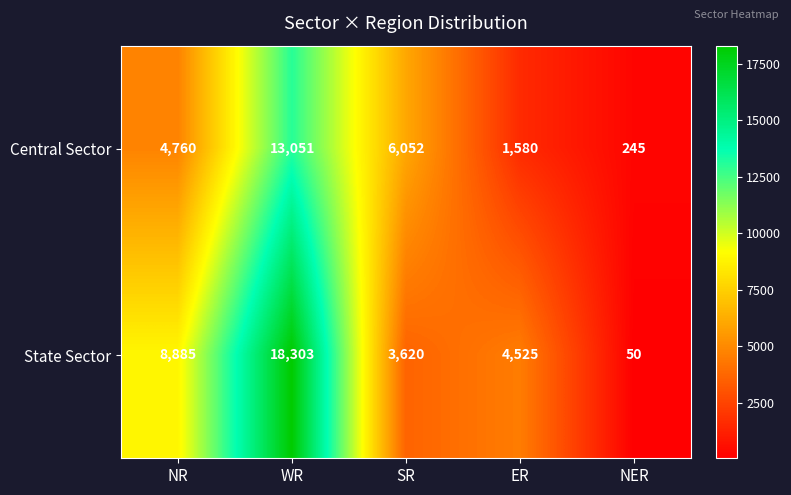

At how many categories does at least one series exceed 14105?

1